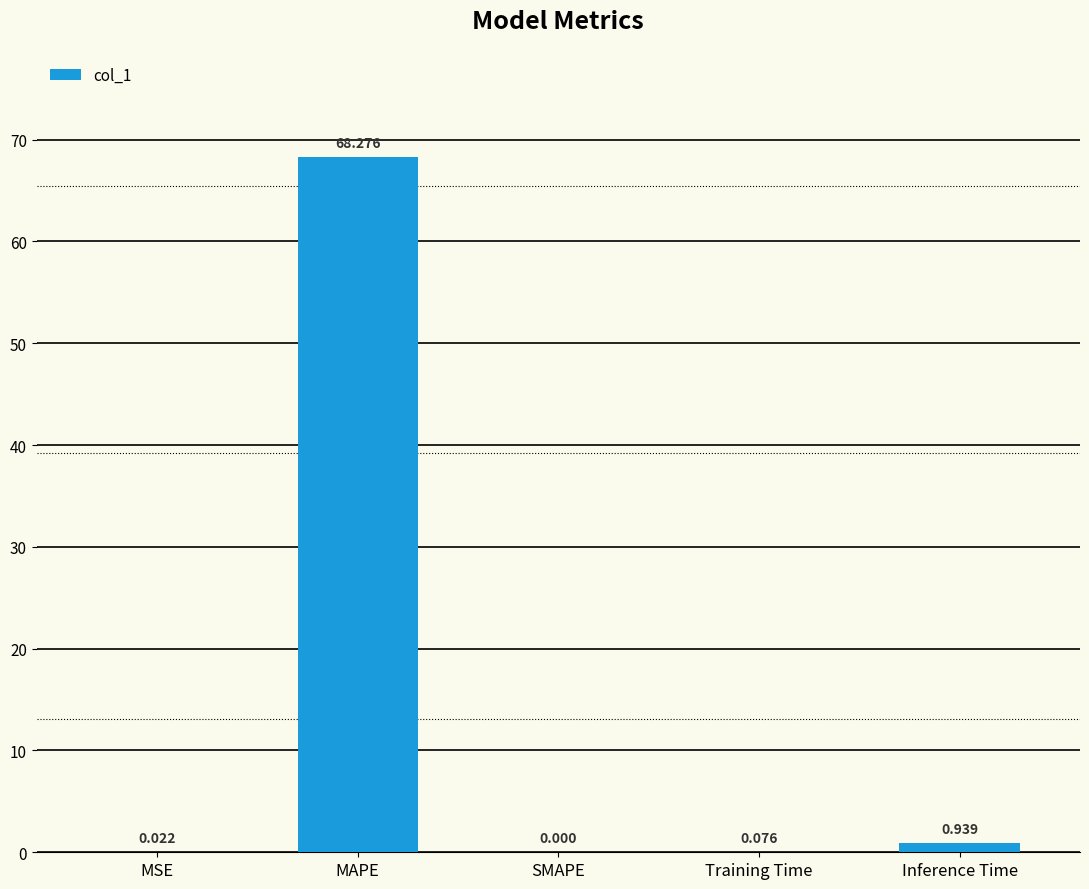

How many values are above zero?

4